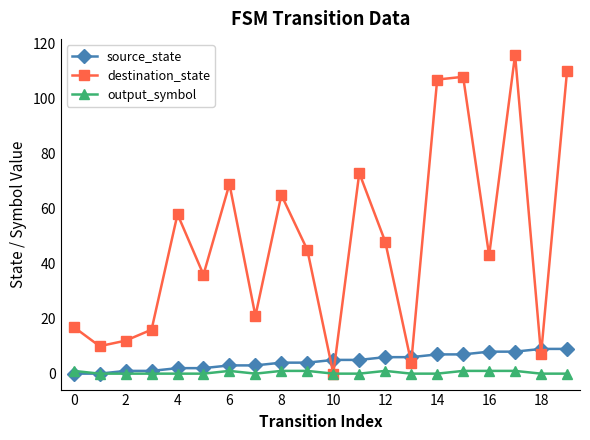

In destination_state, how many points are lower than both neighbors (excluding endpoints)?

7